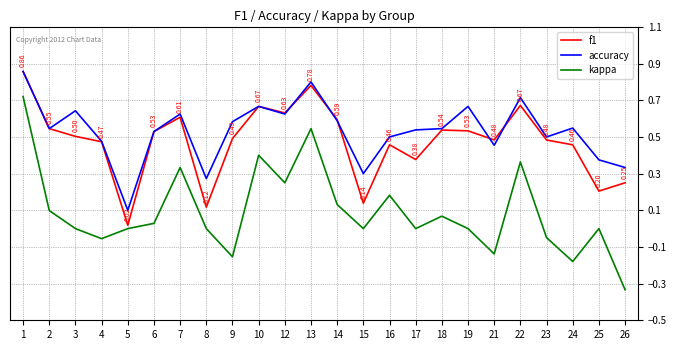

Is the value of accuracy at 17 greater than the value of kappa at 16?

Yes